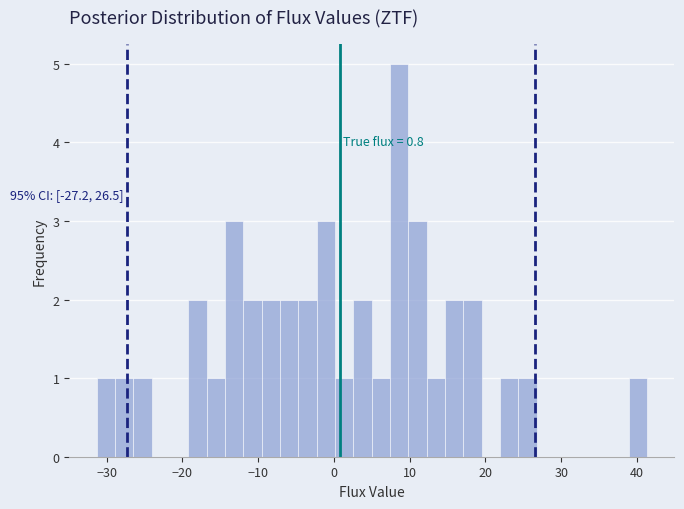

Around what value on the x-axis is the tallest bar? Give the approximate position of its centre, as read against the axis.

9